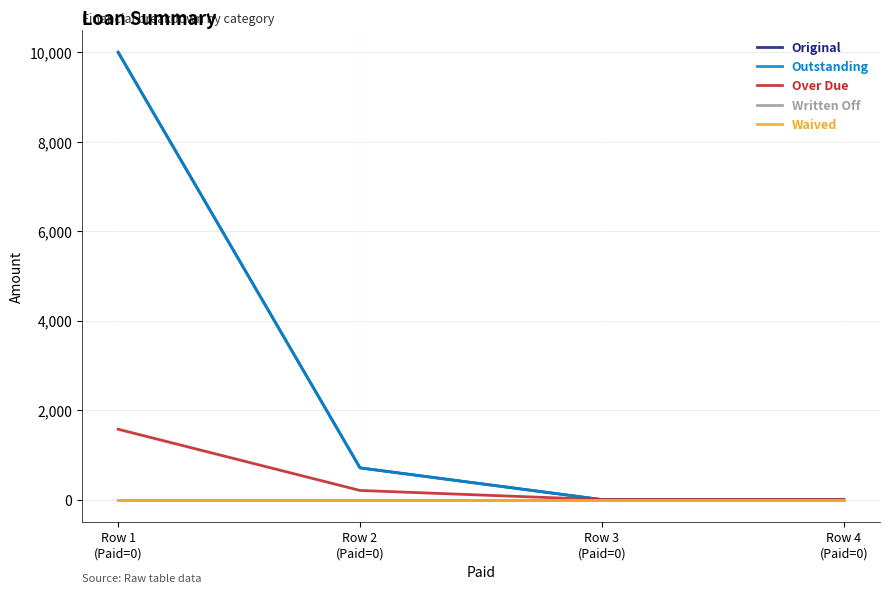

Is this an area chart (filled region under the line)?

No